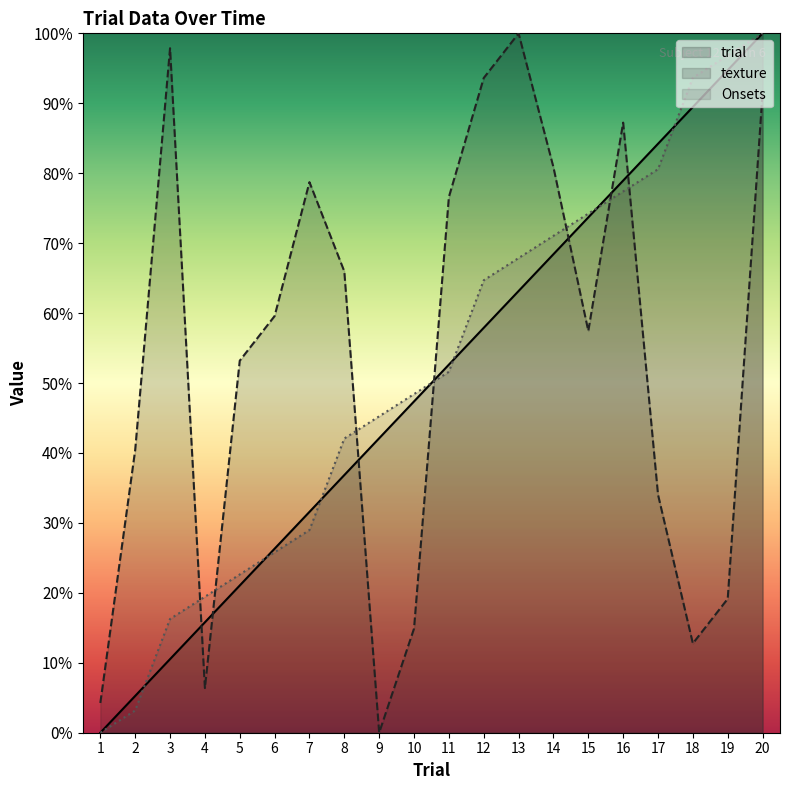

Does the chart have visible grid lines?

No